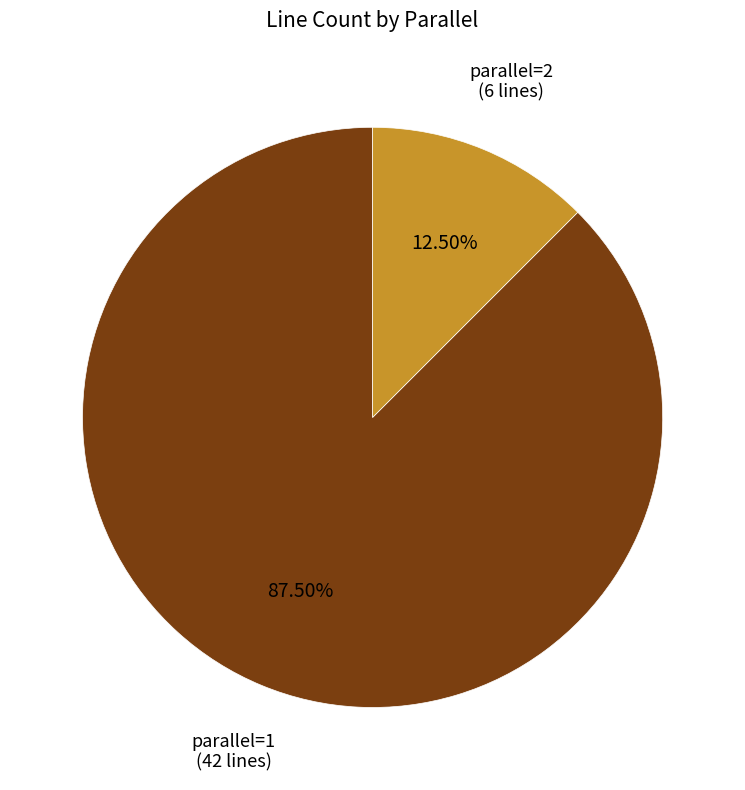

Does any single category account for the majority?

Yes